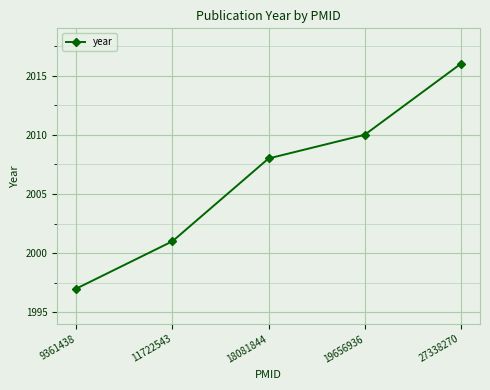

Reading right to left, transcribe all the data shown in this chart.

27338270=2016	19656936=2010	18081844=2008	11722543=2001	9361438=1997